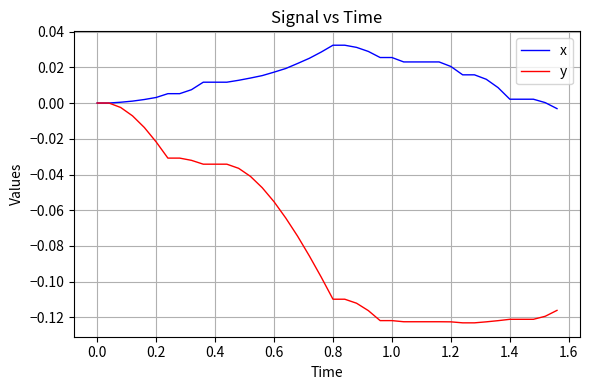

Which series has the widest spread of values?

y